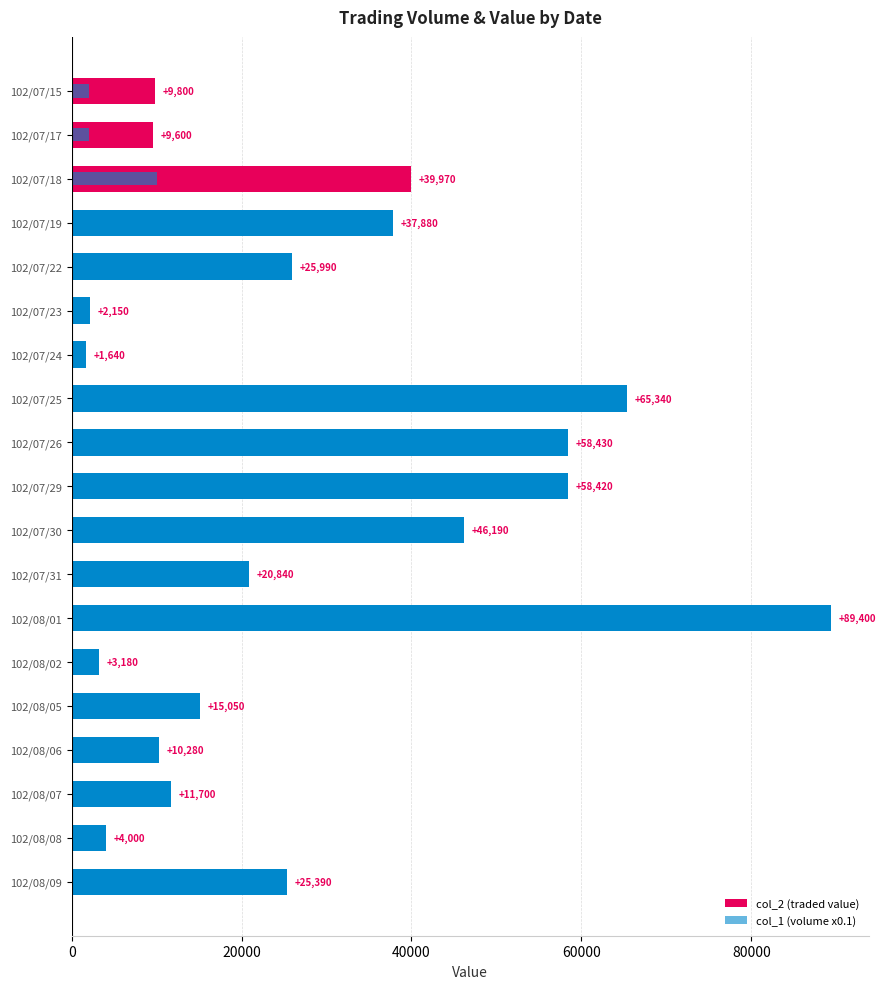

Reading right to left, list all the values displayed in this chart.

col_2 (traded value): 25390	4000	11700	10280	15050	3180	89400	20840	46190	58420	58430	65340	1640	2150	25990	37880	39970	9600	9800
col_1 (volume x0.1): 11900	2000	6000	4400	6000	1200	33000	10400	20300	26100	24100	27000	600	800	10000	16300	10000	2000	2000